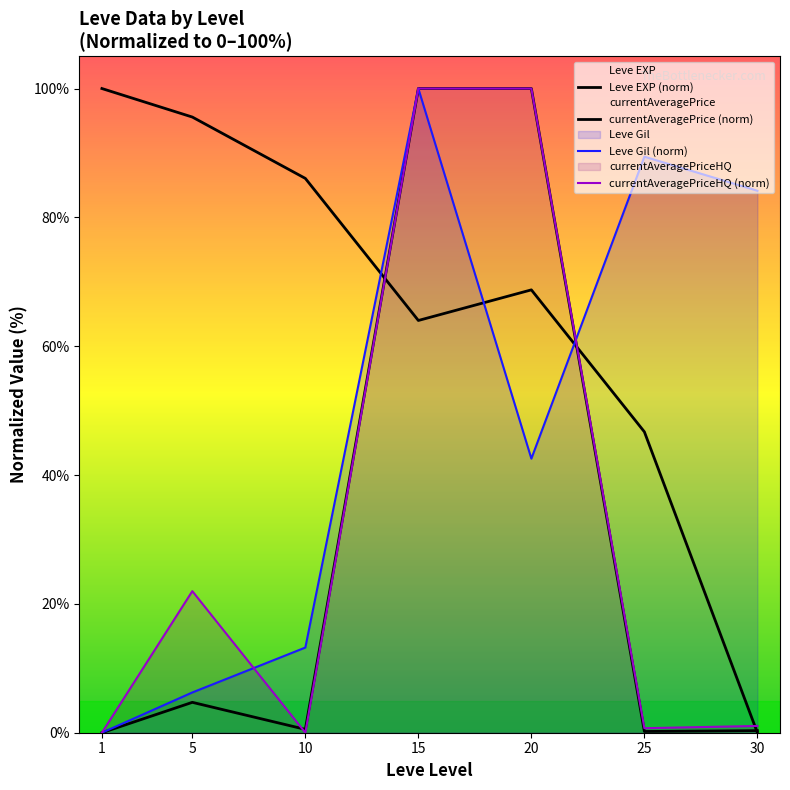

Which category has the highest value in the currentAveragePrice (norm) series?

15